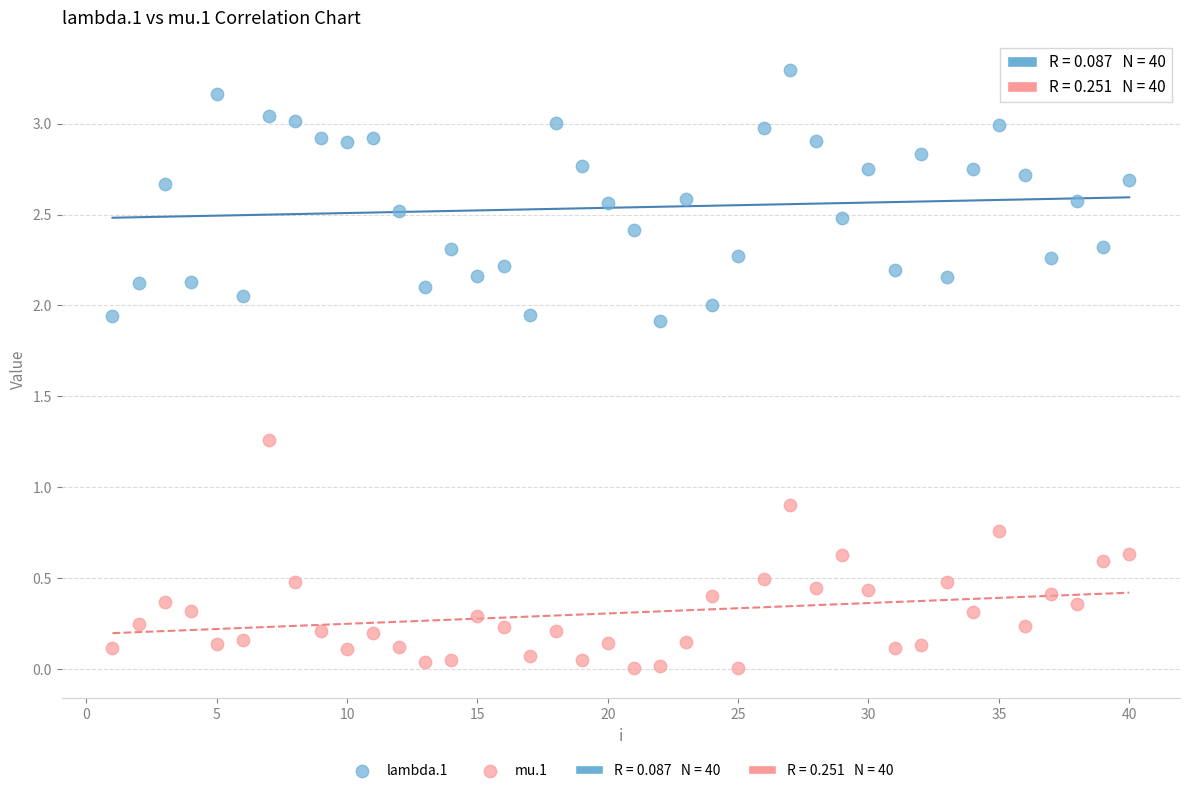

Which series reaches the minimum Y coordinate?

mu.1